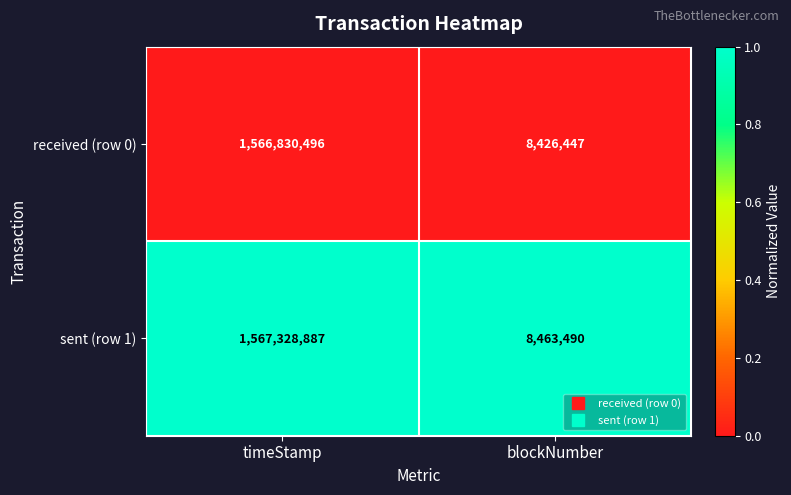

Rank the series by their average value, from lowest to highest.

received (row 0), sent (row 1)